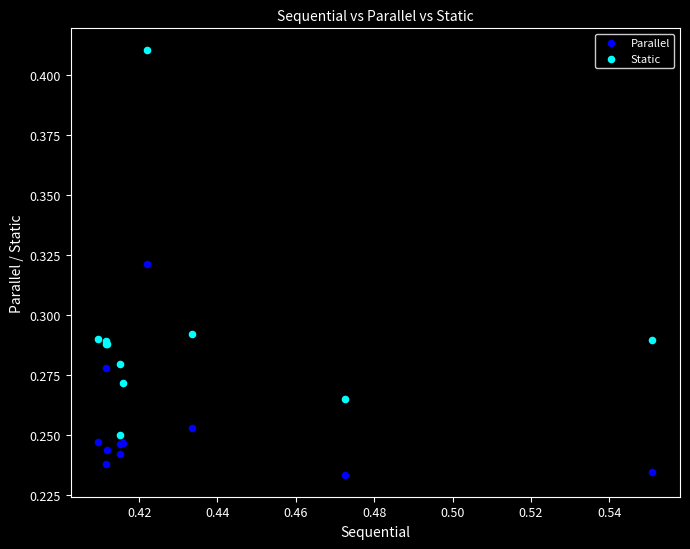

Which series reaches the minimum Y coordinate?

Parallel